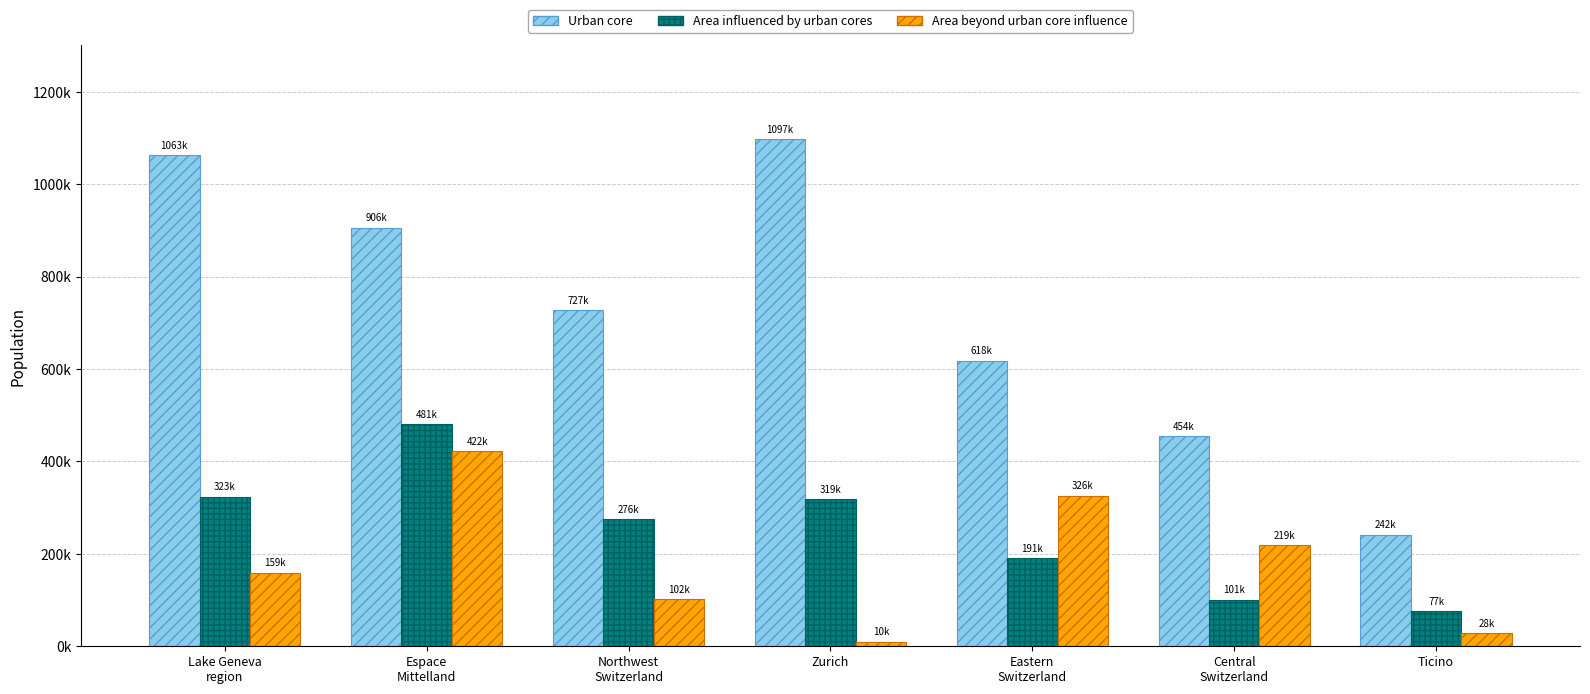

Is the value of Area beyond urban core influence at Northwest
Switzerland greater than the value of Urban core at Espace
Mittelland?

No